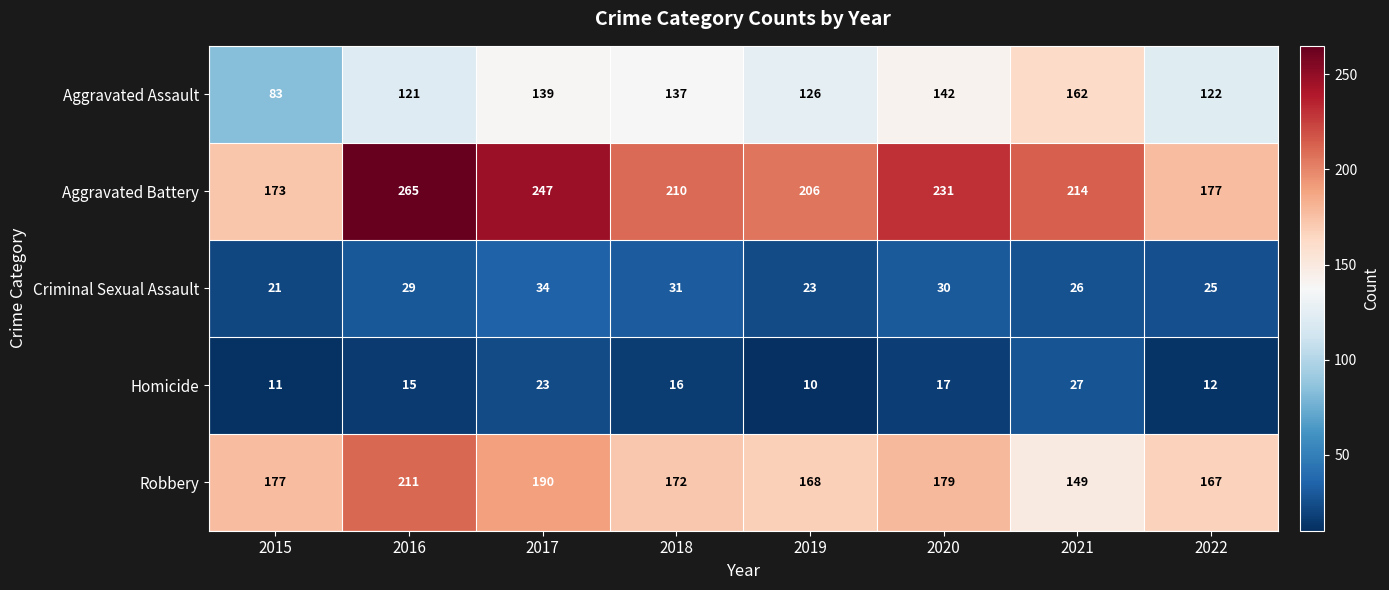

True or false: Robbery has a value of 172 at 2018.

True